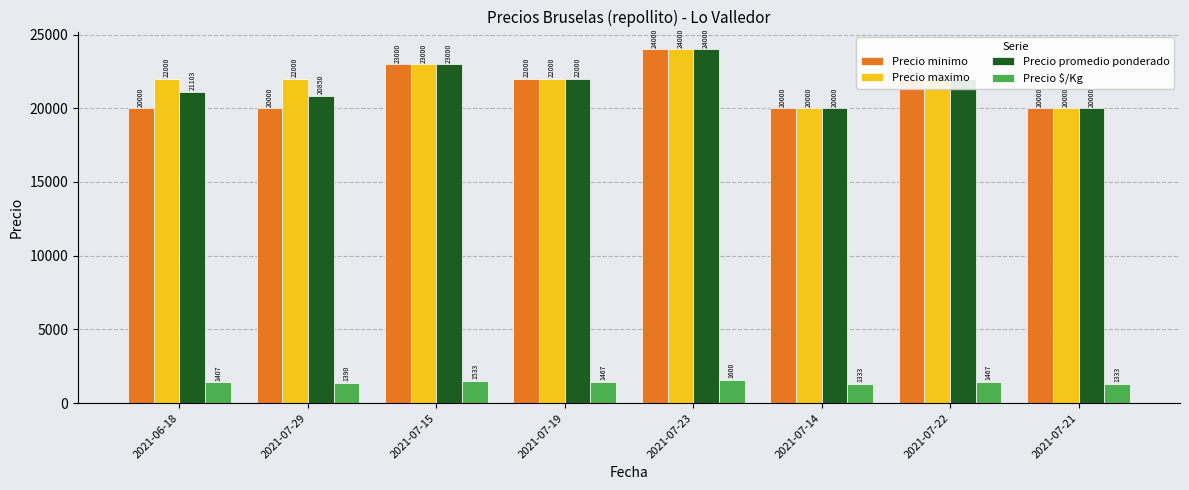

Rank the series at 2021-06-18 from highest to lowest value.

Precio maximo, Precio promedio ponderado, Precio minimo, Precio $/Kg